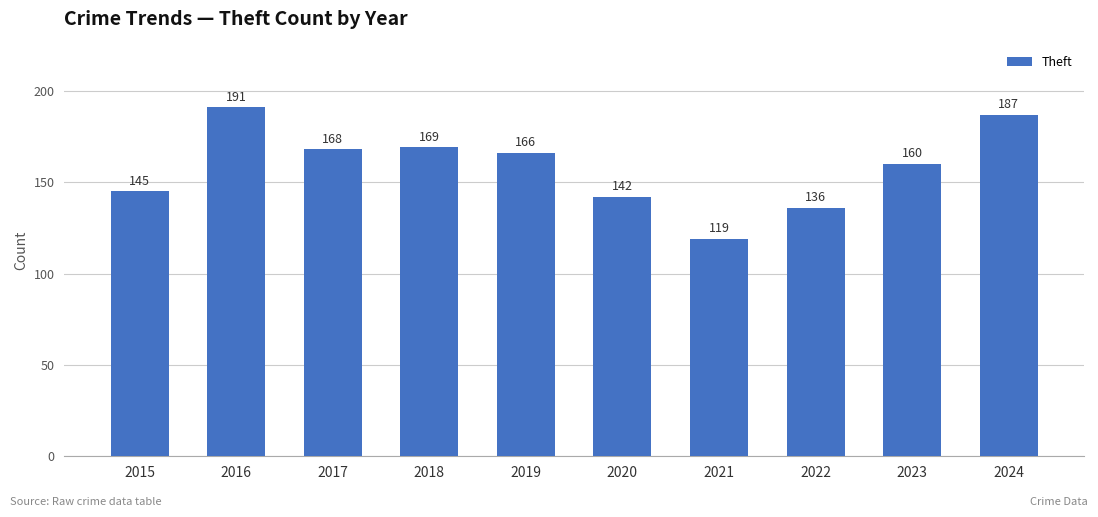

How many distinct data groups are displayed?

1